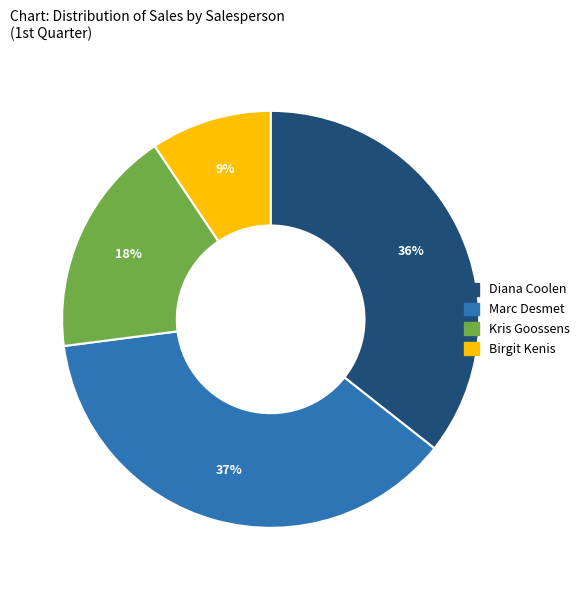

Which category has the biggest portion of the pie?

Marc Desmet